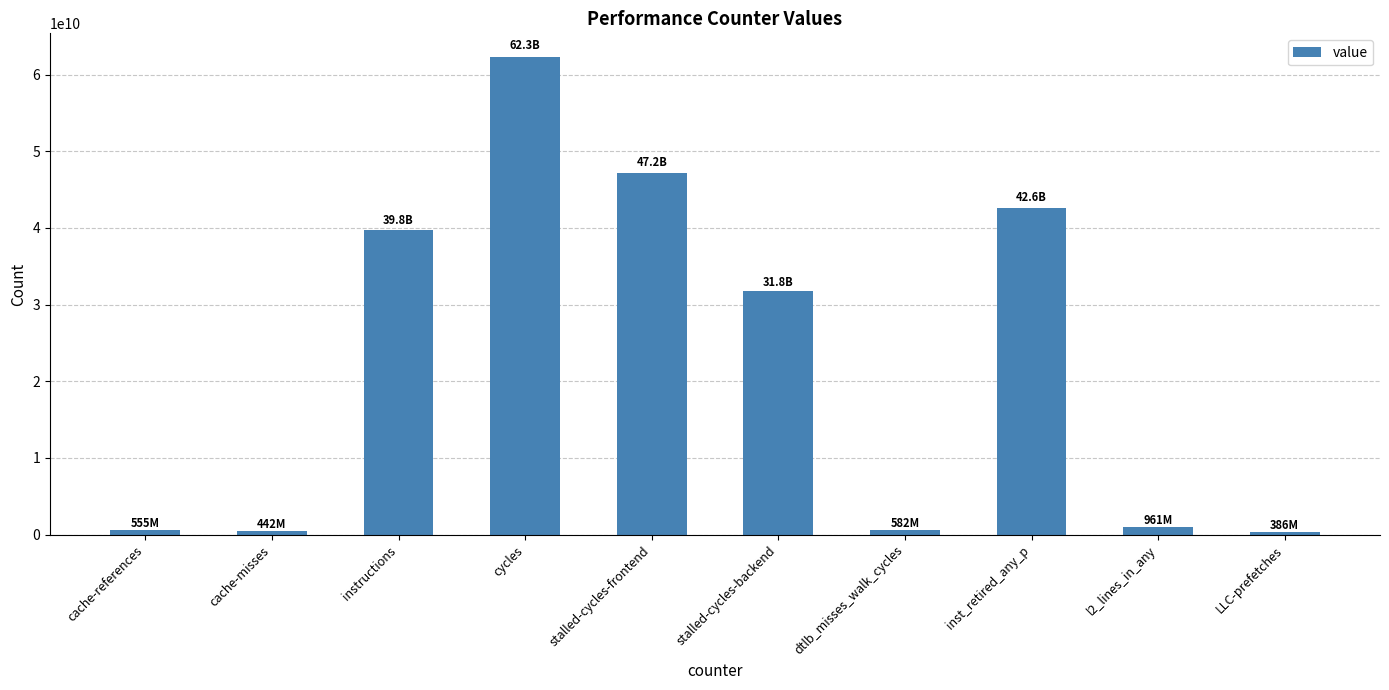

What is the greatest value displayed?

62272713760